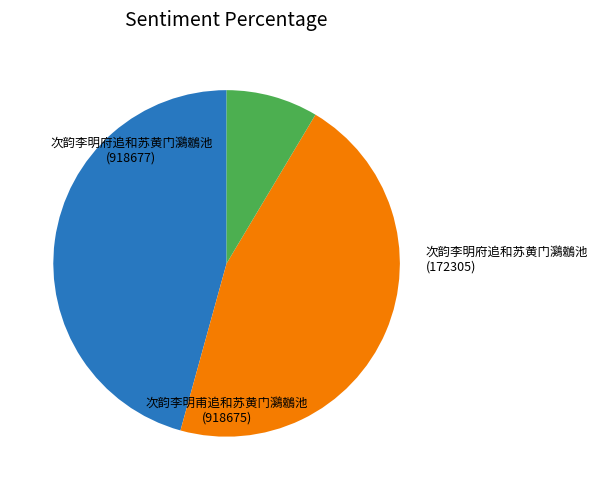

Combined, do 次韵李明府追和苏黄门鸂鶒池 (172305) and 次韵李明甫追和苏黄门鸂鶒池 (918675) account for over 50%?

Yes